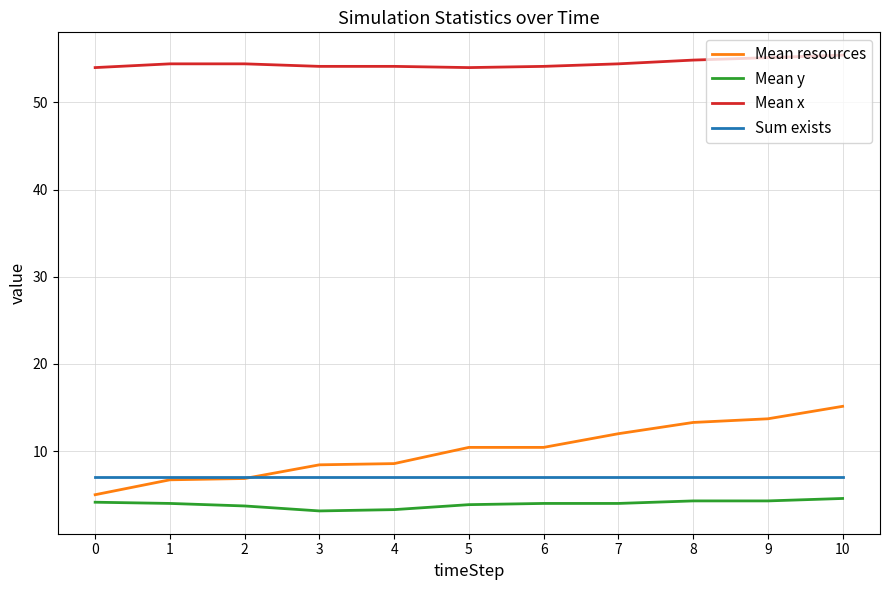

List the series in order of their peak value, lowest first.

Mean y, Sum exists, Mean resources, Mean x